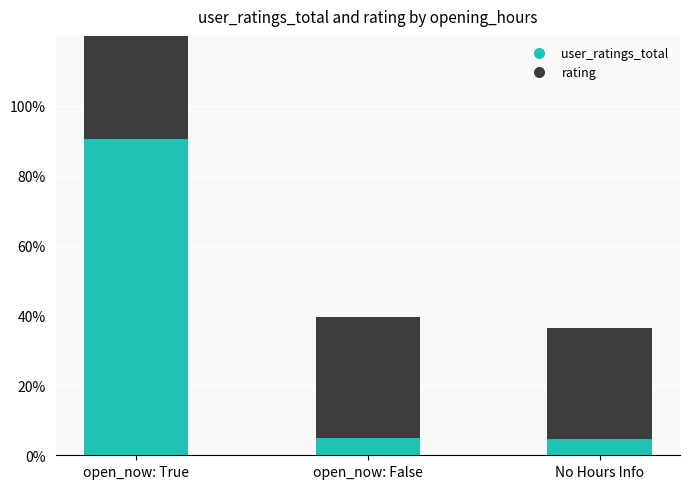

Reading right to left, extract all data points from this chart.

user_ratings_total: 4.5	4.9	90.6
rating: 32.0	34.7	33.4